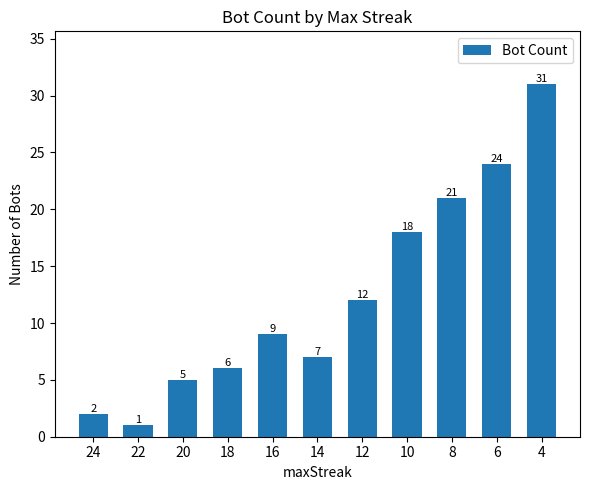

What is the value of the 11th bar from the left?

31